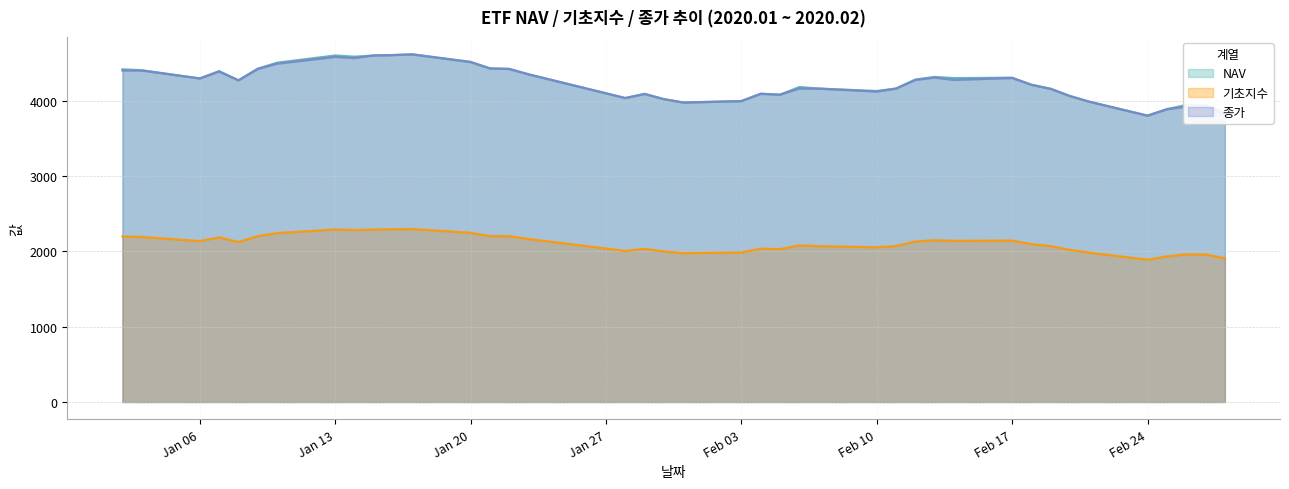

In 기초지수, how many points are lower than both neighbors (excluding endpoints)?

9